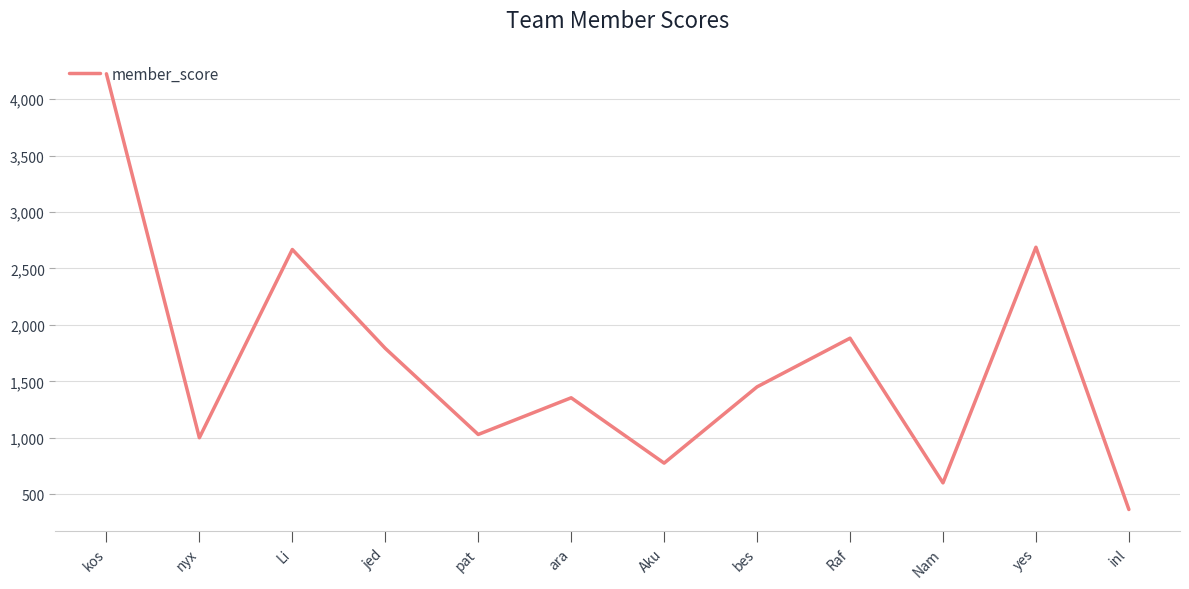

Count the number of categories in the chart.

12